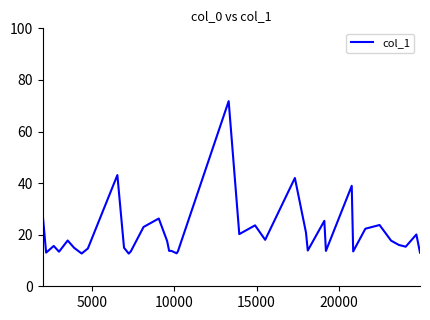

What is the difference between the maximum and minimum values?

59.1